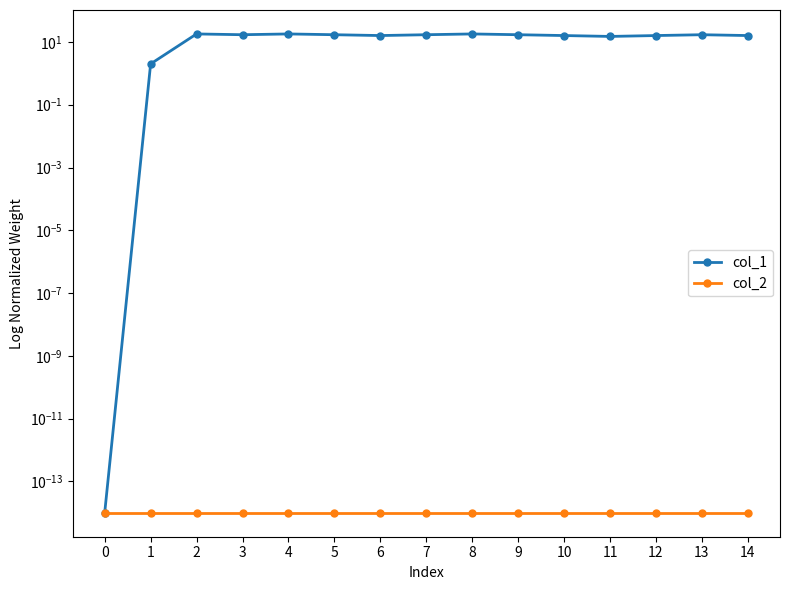

Is the value of col_2 at 2 greater than the value of col_1 at 9?

No